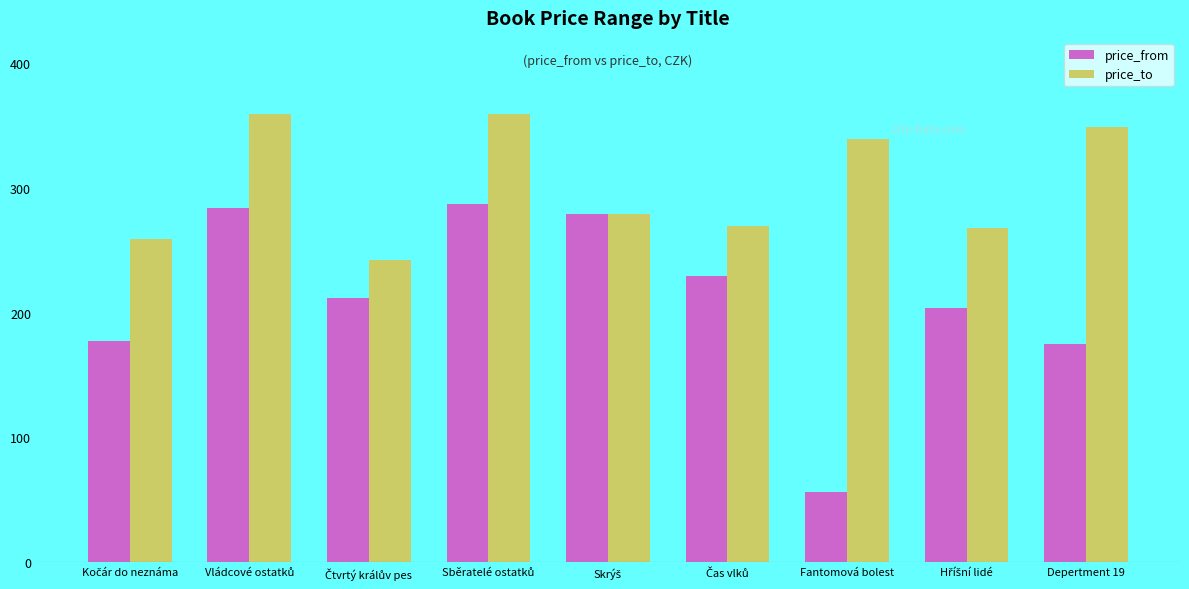

What is the lowest value of the price_to series?

242